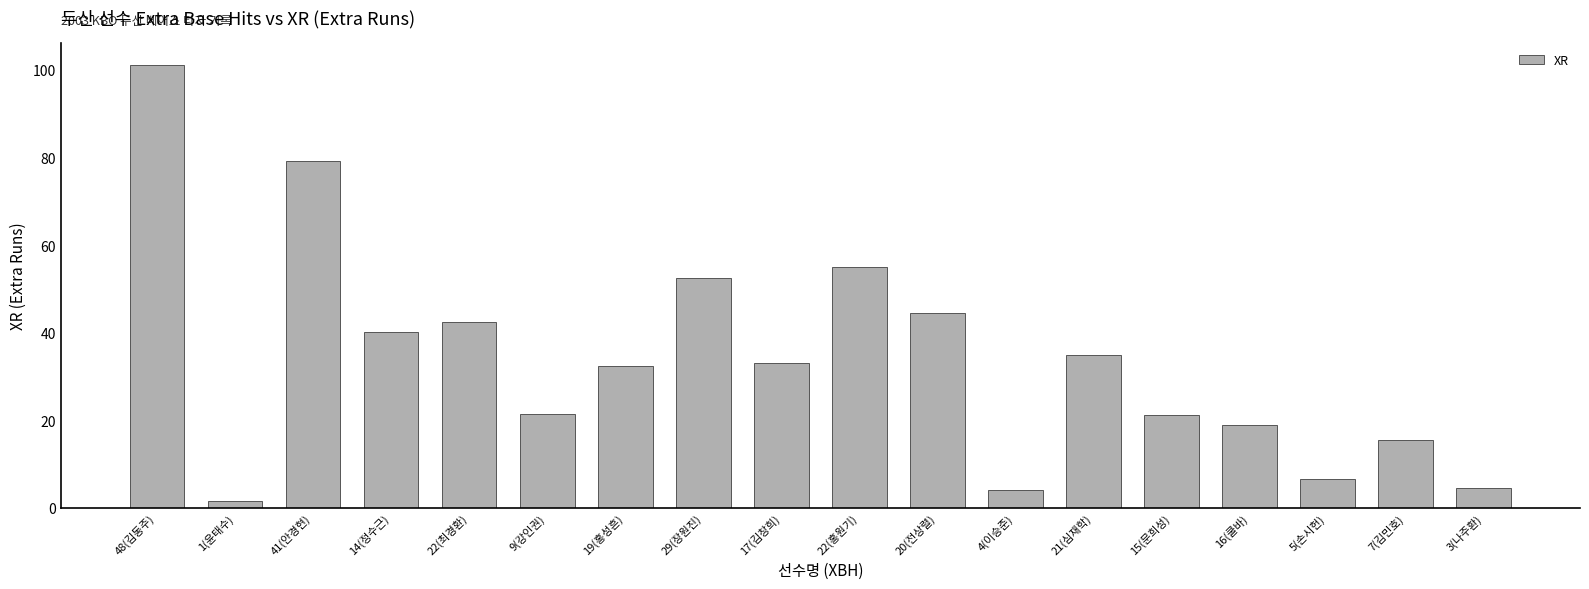

What is the sum of all values?

608.4